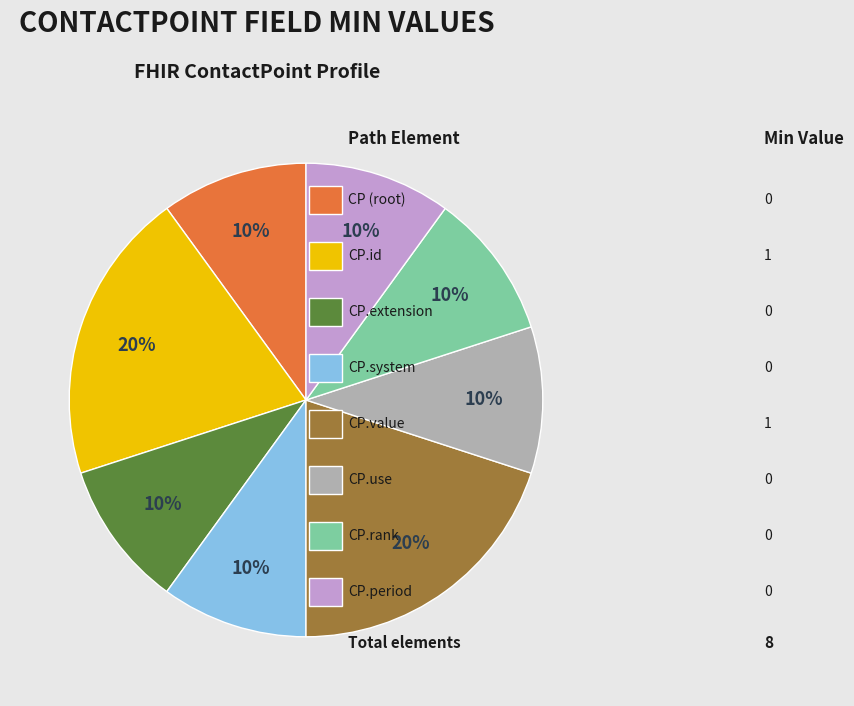

How many segments does this pie chart have?

8